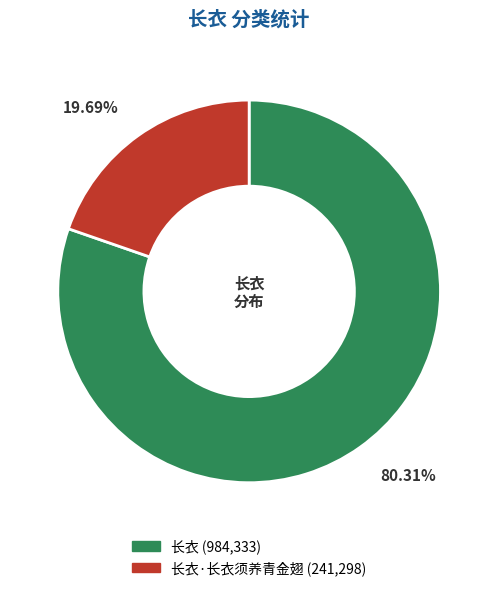

Is there any slice that represents more than half of the pie?

Yes